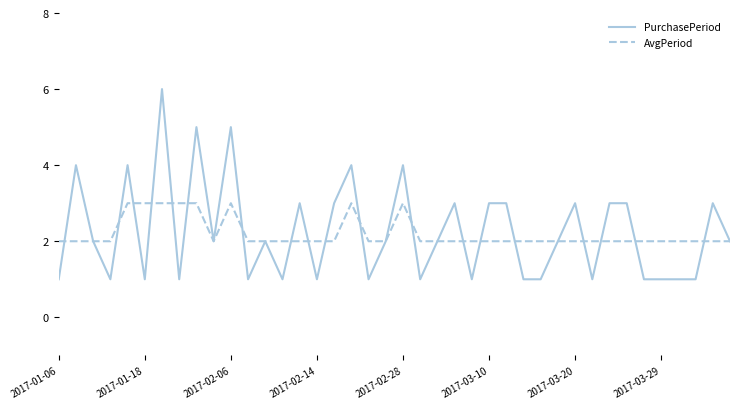

What is the maximum value shown in the chart?

6